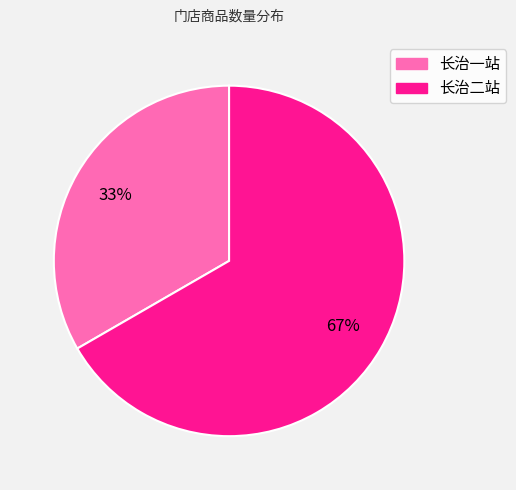

To the nearest percent, what is the combined percentage of 长治一站 and 长治二站?

100%